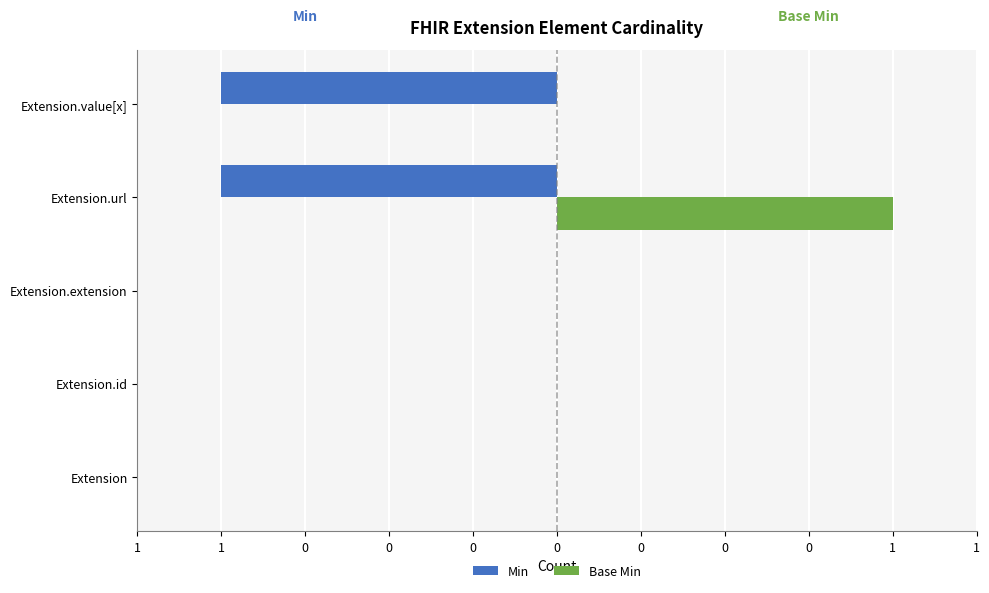

Reading left to right, transcribe all the data shown in this chart.

Min: 0	0	0	-1	-1
Base Min: 0	0	0	1	0